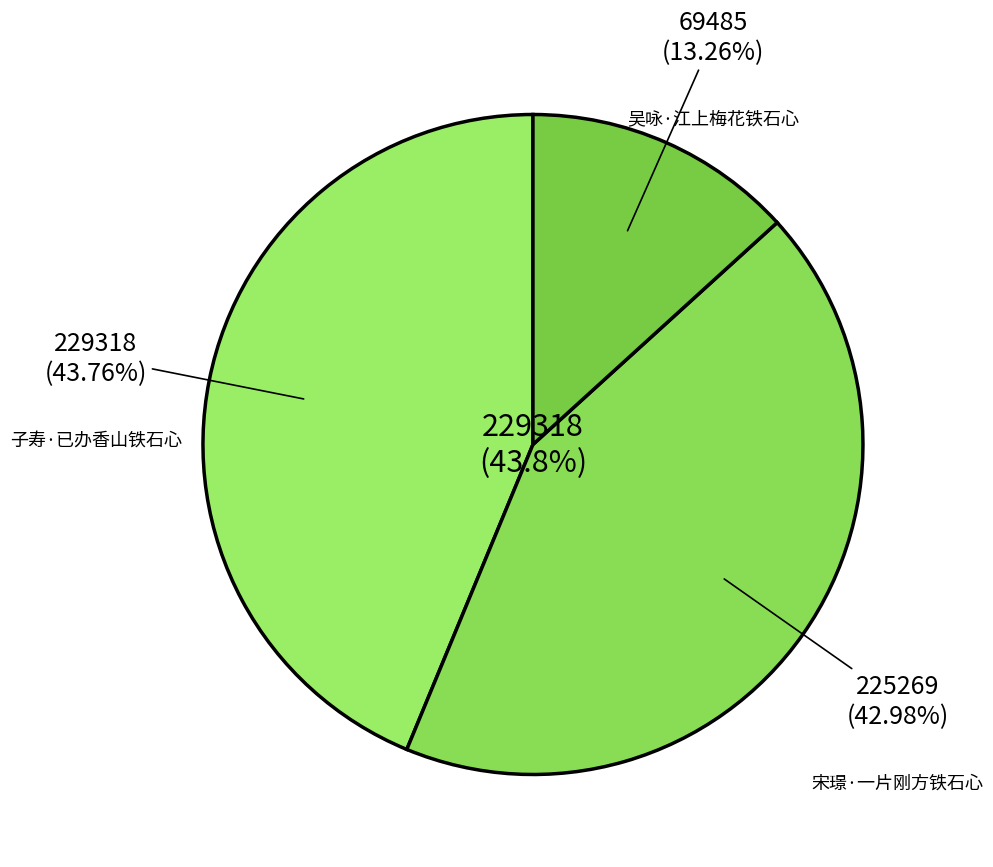

To the nearest percent, what is the combined percentage of 子寿·已办香山铁石心 and 宋璟·一片刚方铁石心?

87%